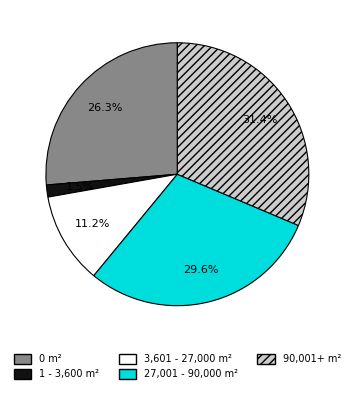

Is there any slice that represents more than half of the pie?

No